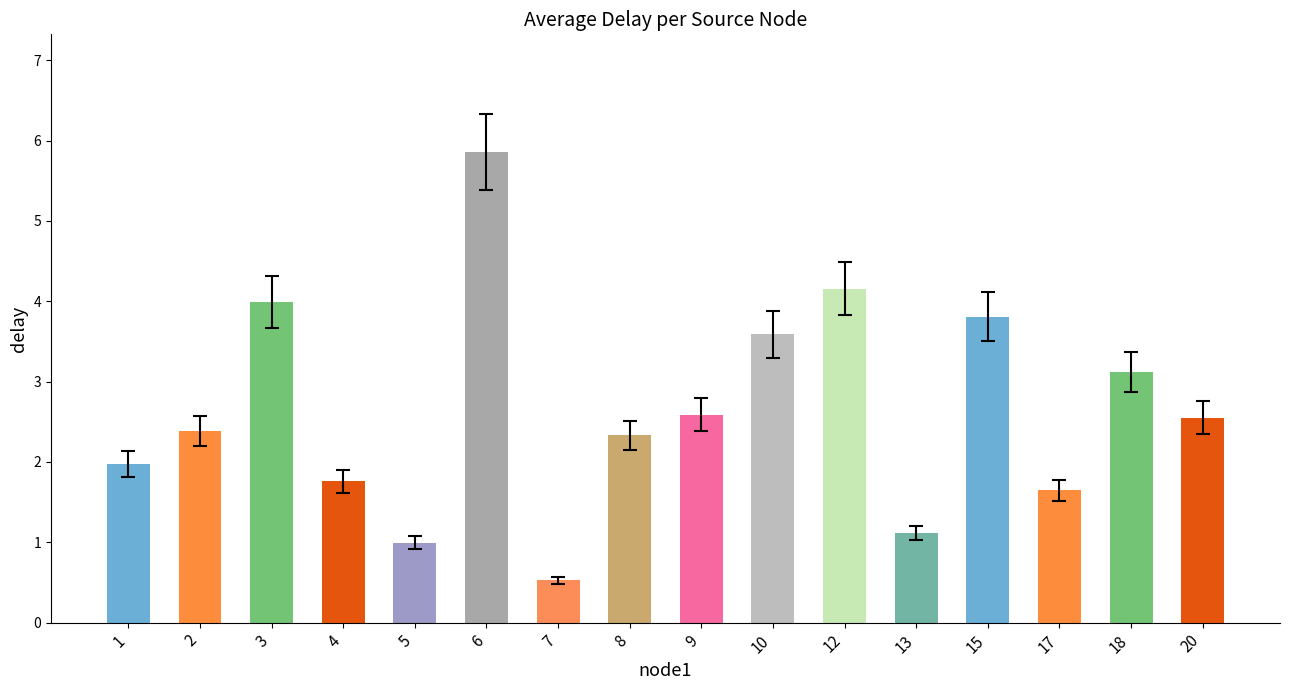

Are the bars grouped side by side (vs. stacked)?

No